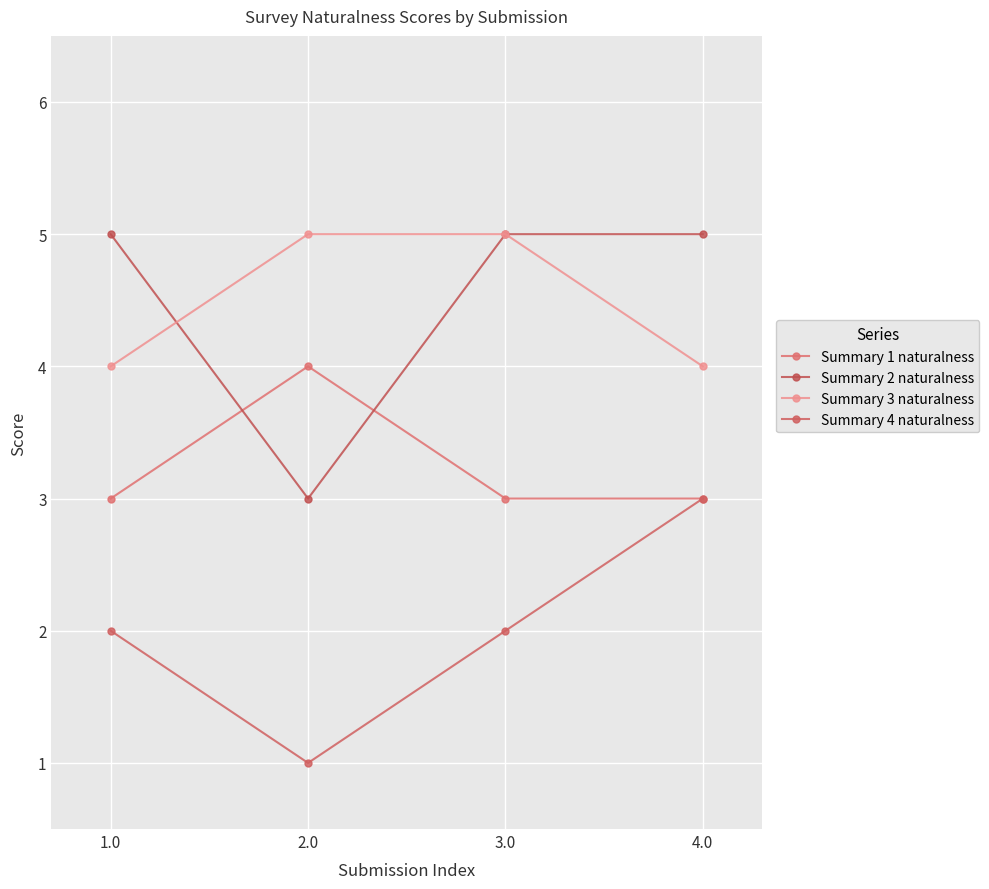

What is the minimum value for Summary 2 naturalness?

3